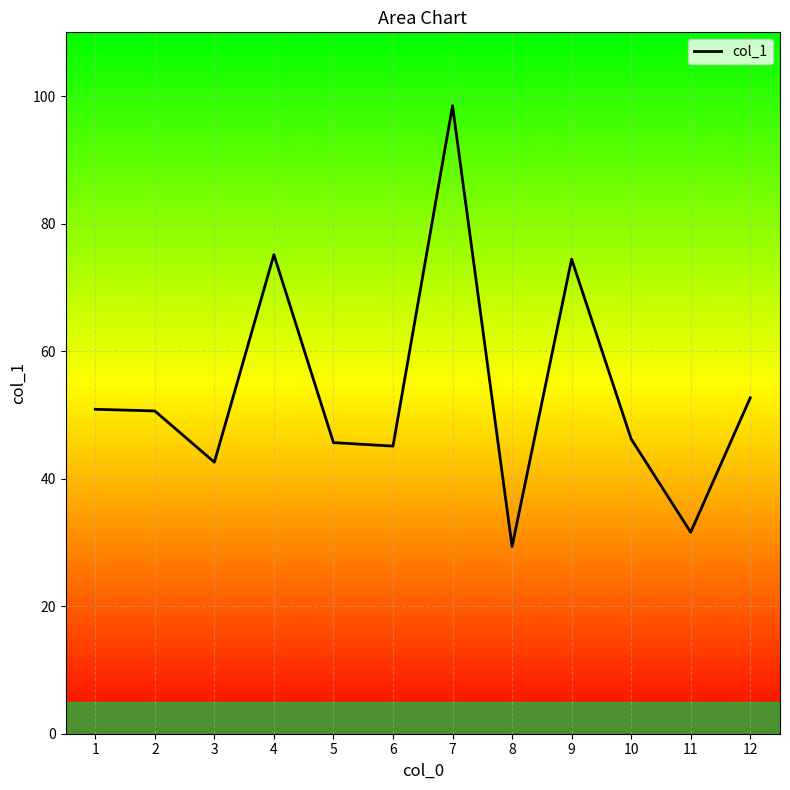

The value at 3 is 42.6. True or false?

True